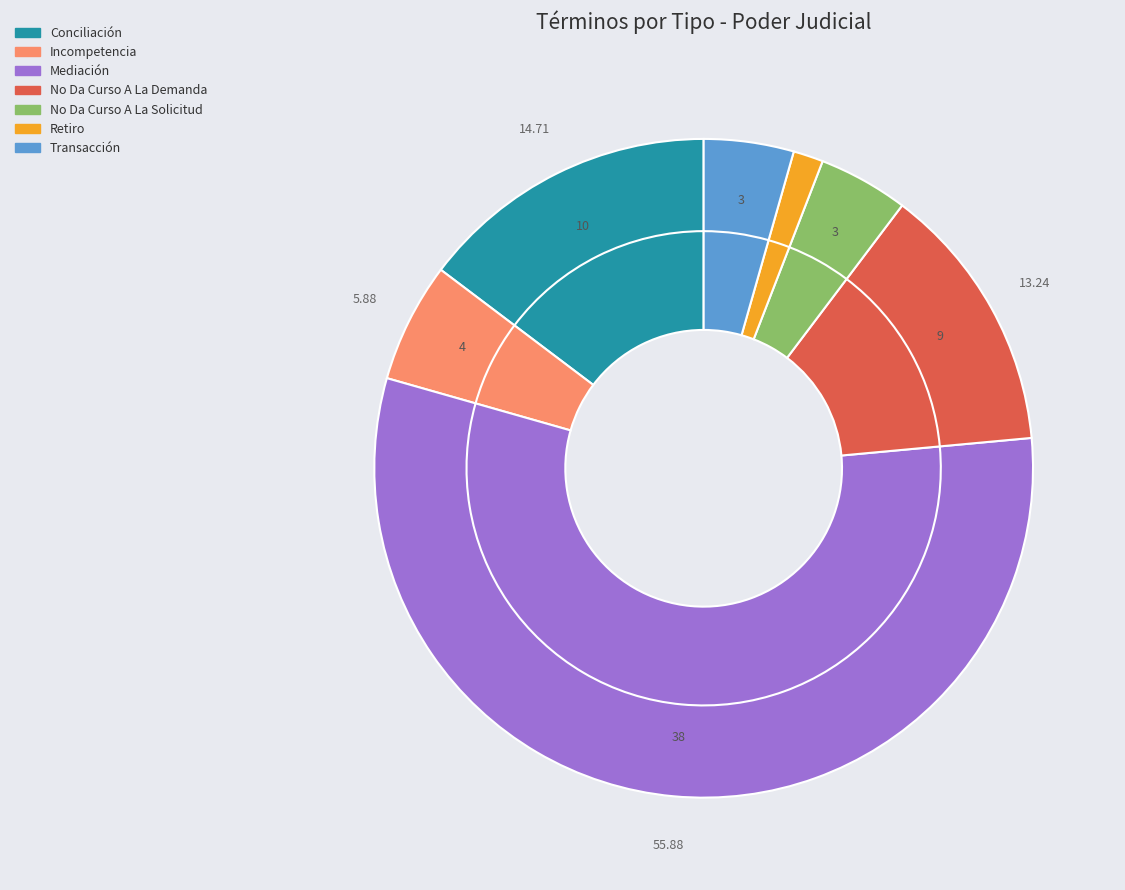

Is it true that No Da Curso A La Demanda is 28% of the pie?

False